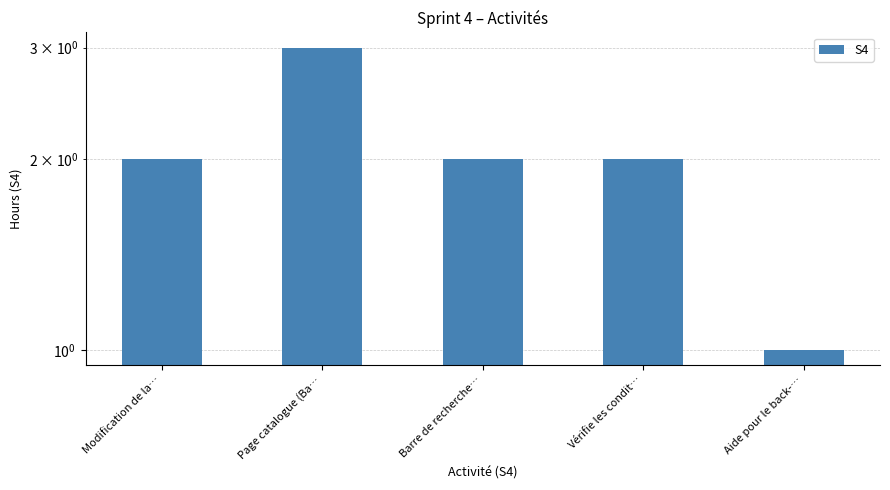

What is the sum of all values?

10